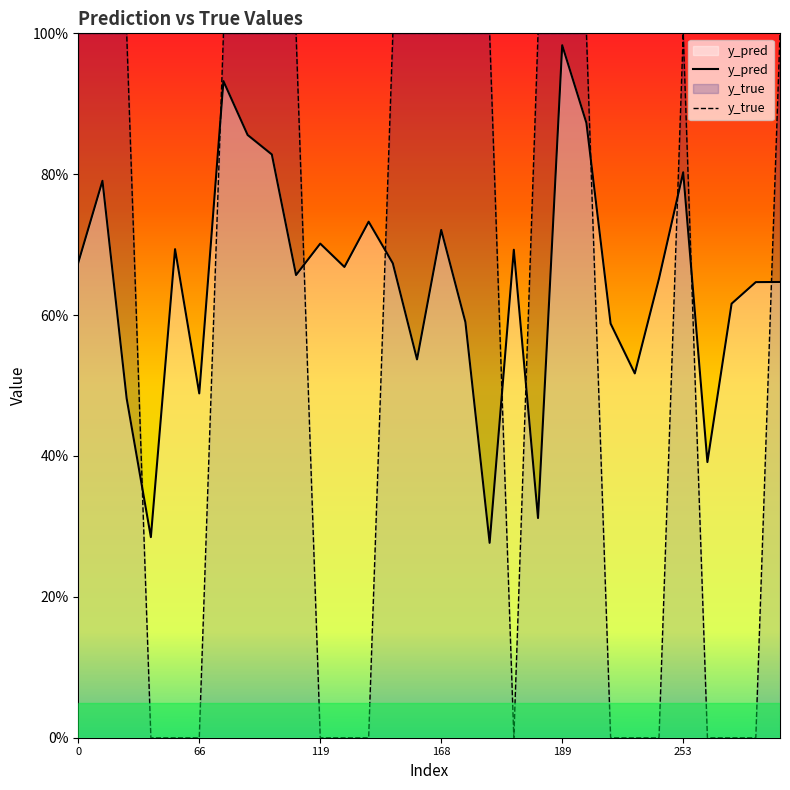

Is it true that y_true equals 0.0 at 66?

True